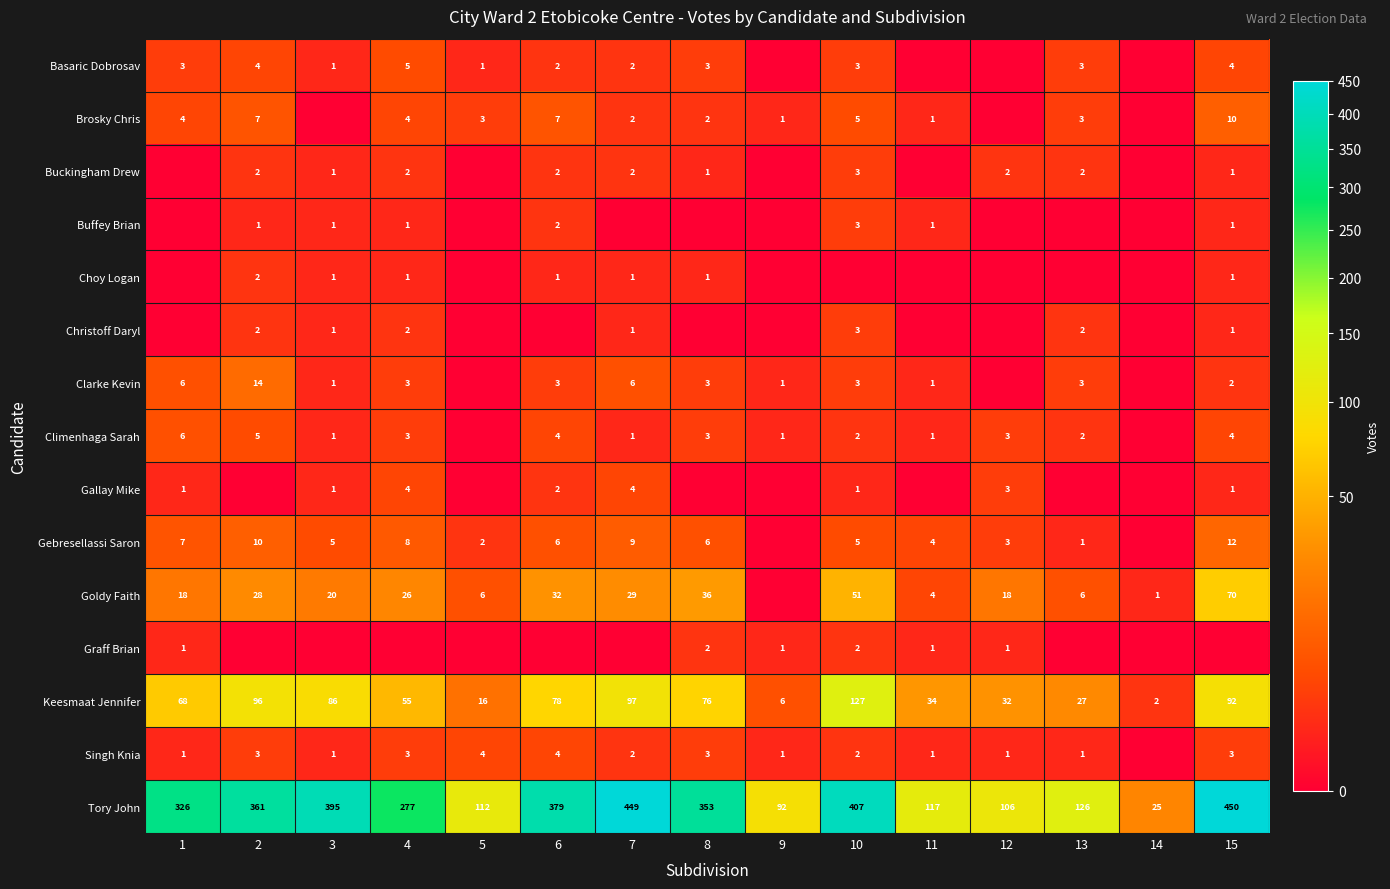

Rank the categories by Keesmaat Jennifer value from highest to lowest.

10, 7, 2, 15, 3, 6, 8, 1, 4, 11, 12, 13, 5, 9, 14